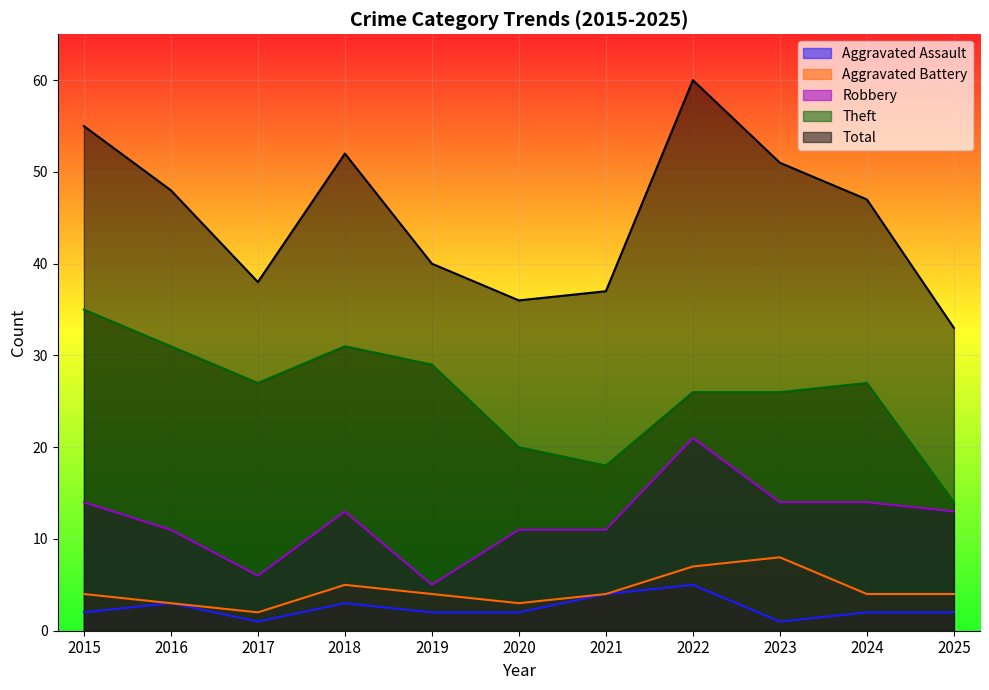

What is the maximum value shown in the chart?

60